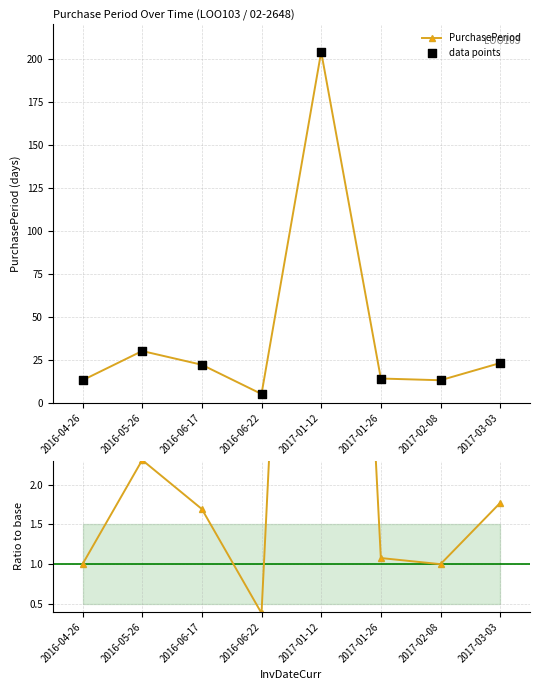

How many interior local valleys does the PurchasePeriod series have?

2